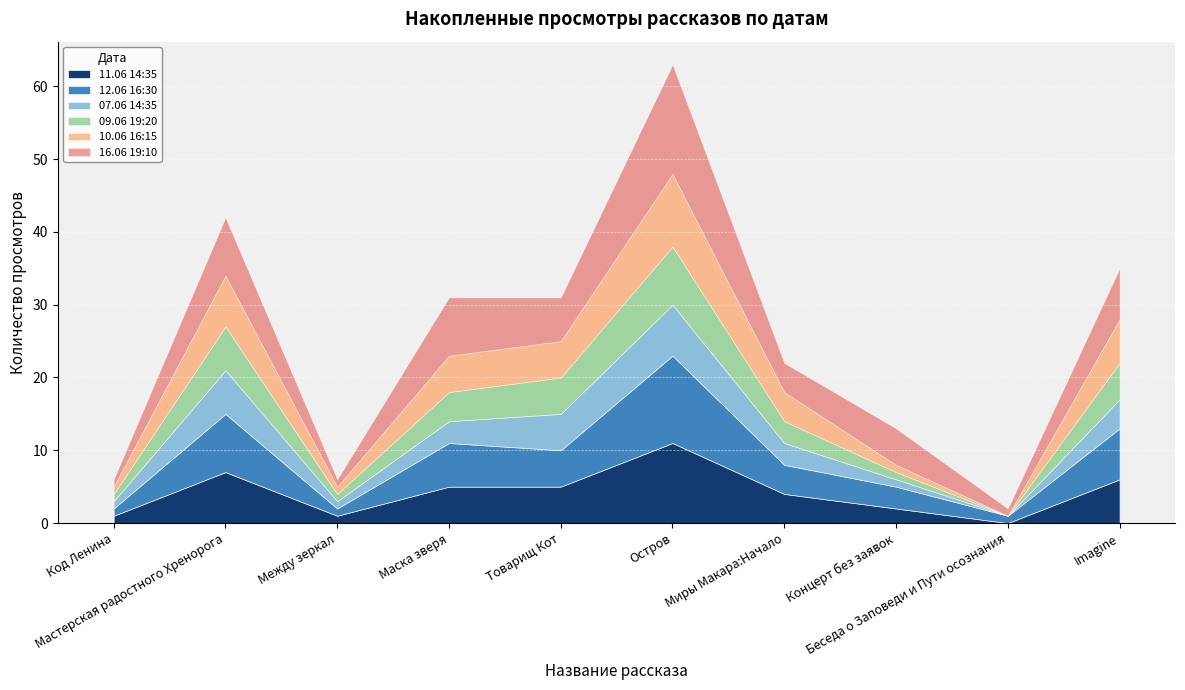

True or false: 10.06 16:15 and 07.06 14:35 cross at least once.

False